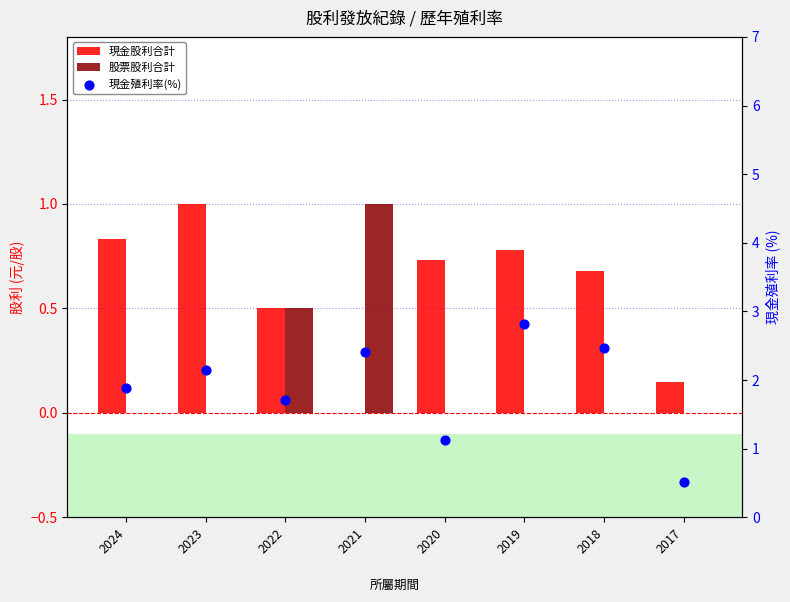

What are all the series names shown in the legend?

現金股利合計, 股票股利合計, 現金殖利率(%)